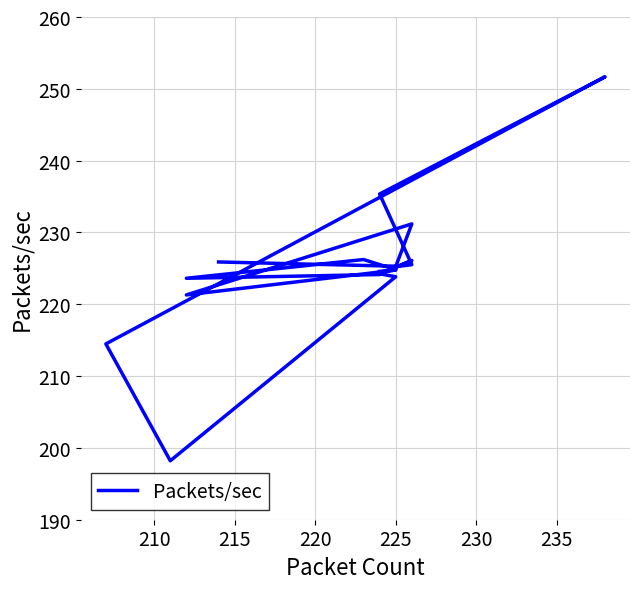

True or false: there are more than 2 points higher than both neighbors.

True